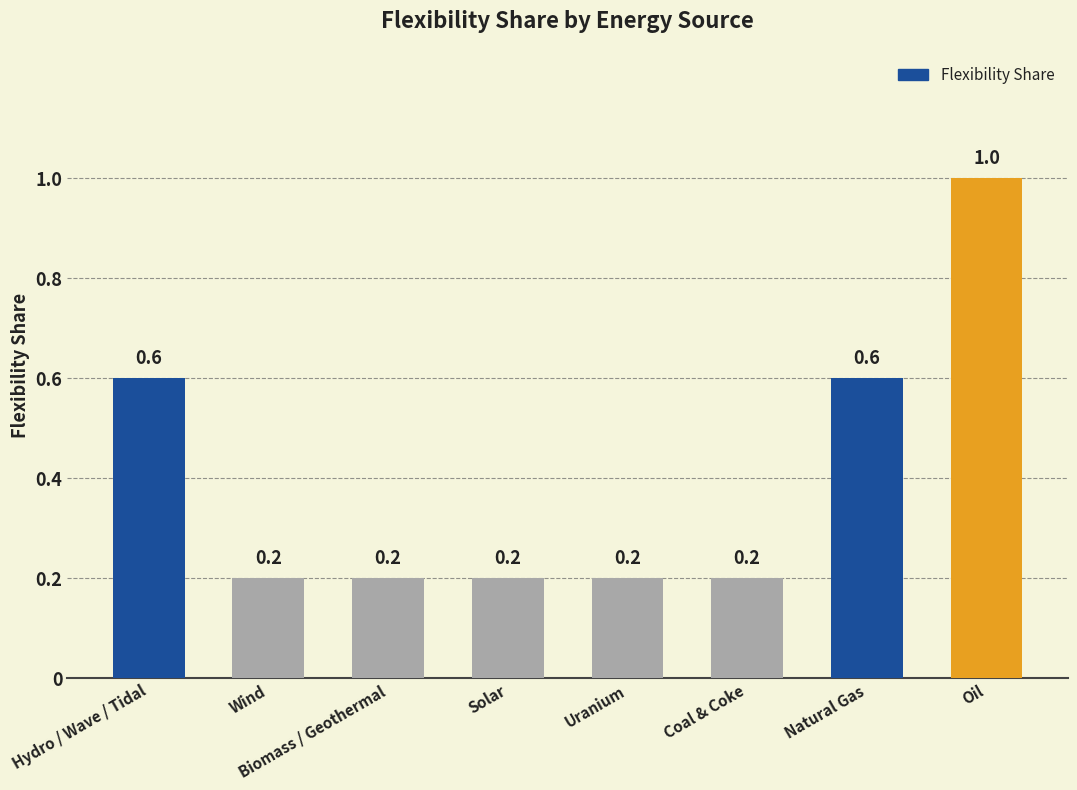

What is the change in value from Uranium to Oil?

+0.8